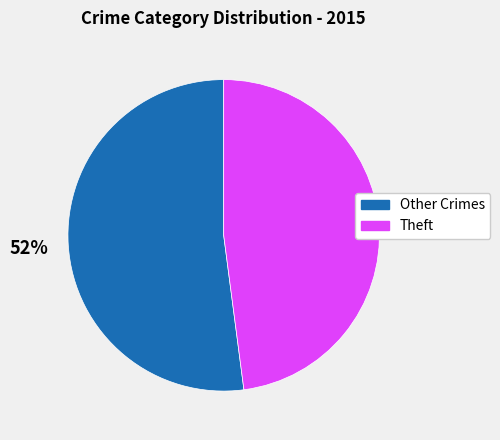

Does any single category account for the majority?

Yes